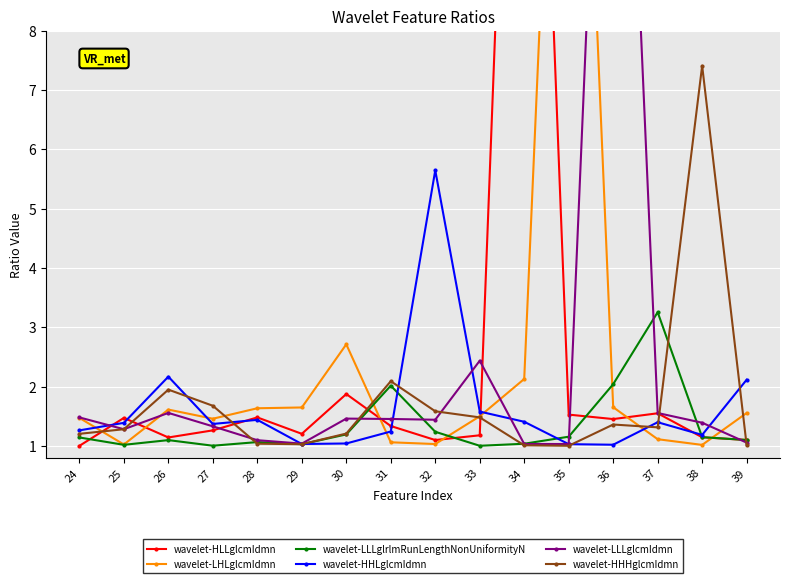

At how many categories does at least one series exceed 17?

3